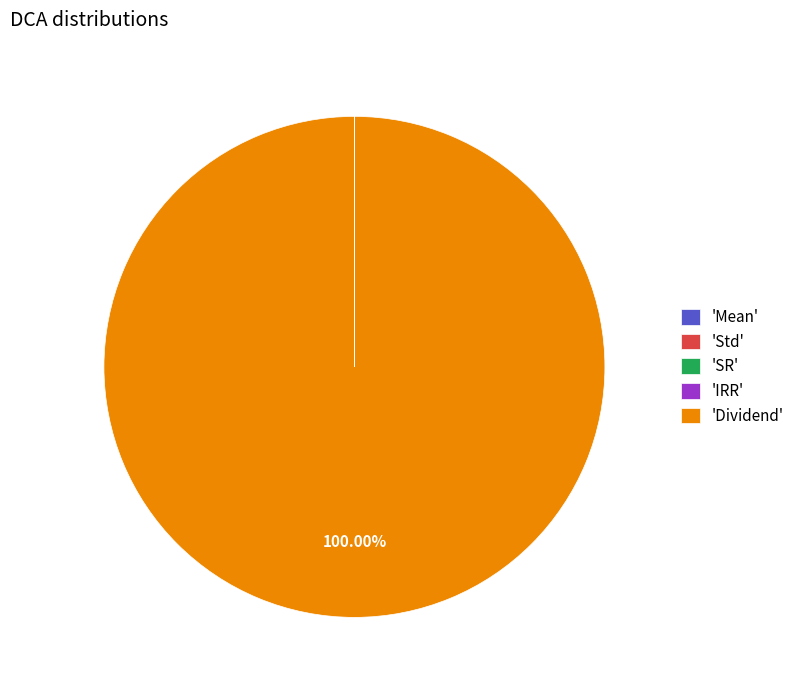

Which category accounts for the majority?

'Dividend'